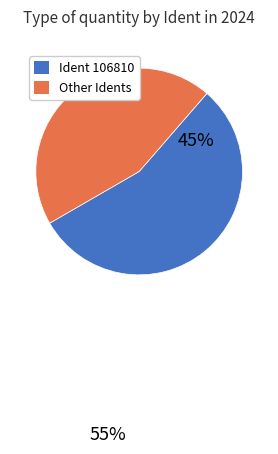

Is it true that Ident 106810 is 55% of the pie?

True